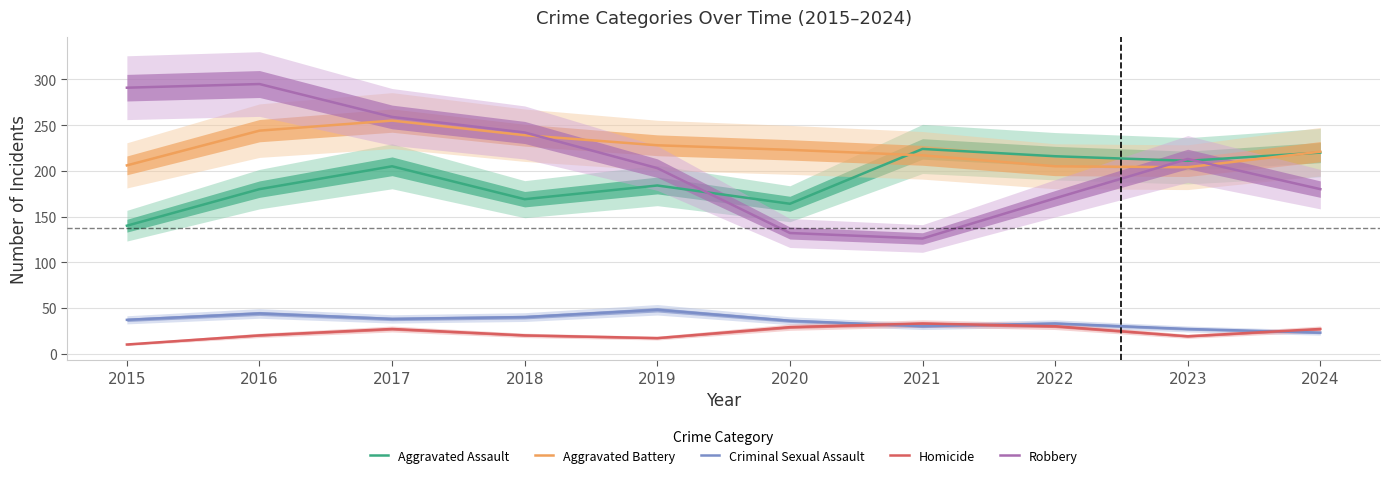

What is the sum of all Robbery values?

2111